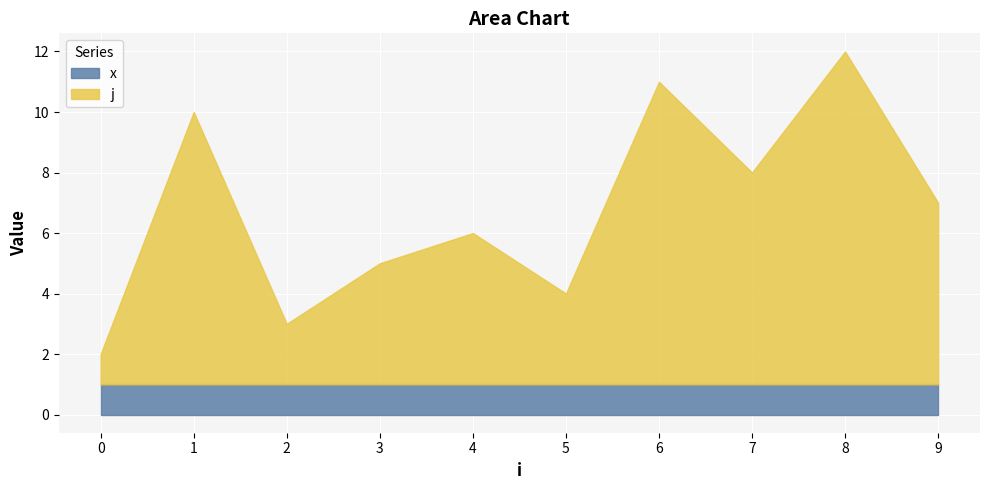

How many data points does each series have?

10